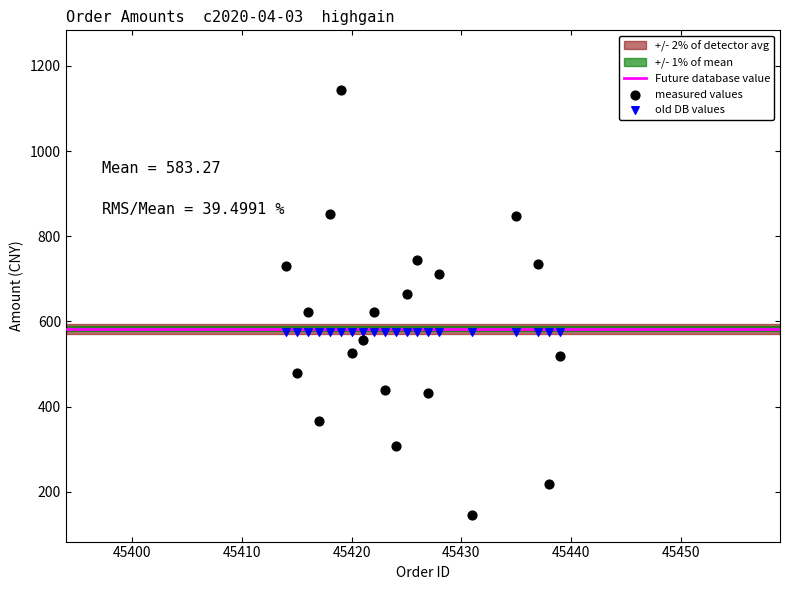

Which series contains the lowest Y value?

measured values